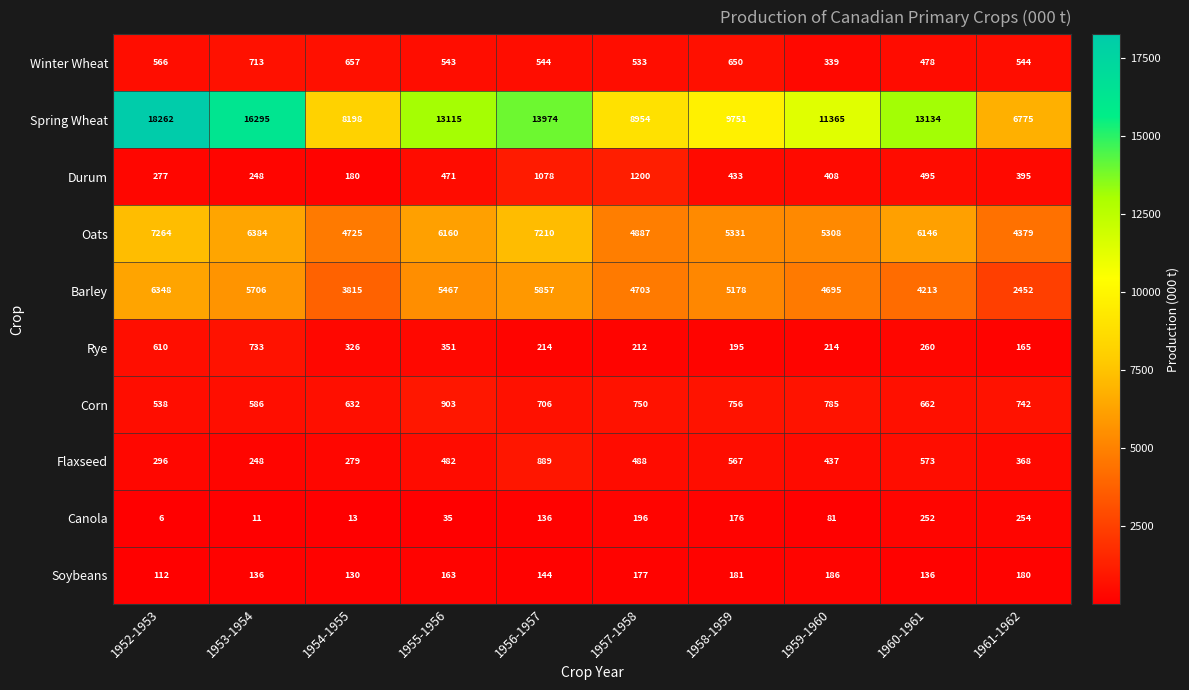

Which series has the largest total across all categories?

Spring Wheat